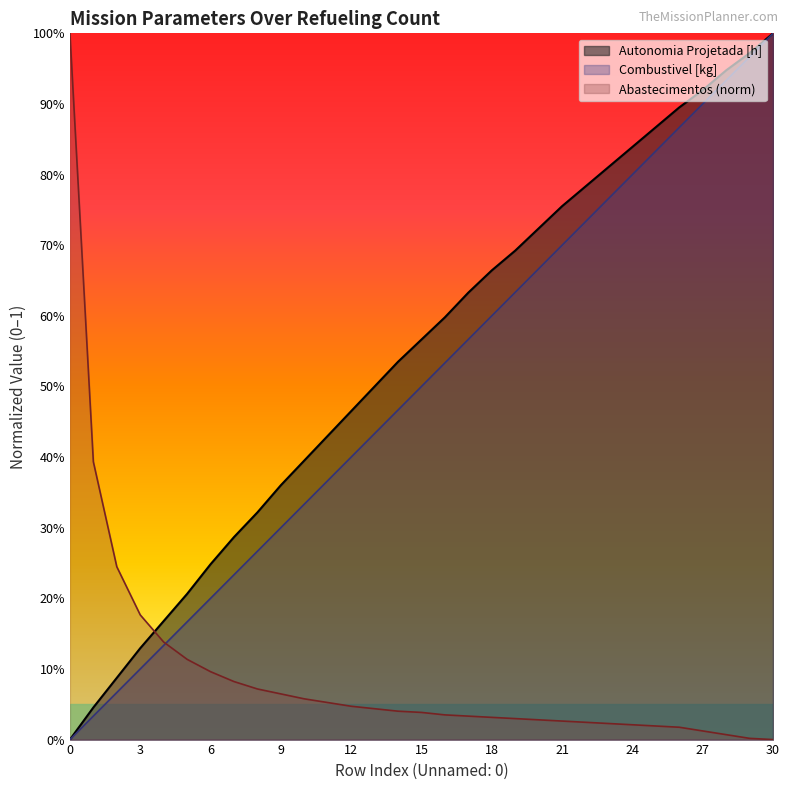

True or false: Autonomia Projetada [h] has more than 0 points higher than both neighbors.

False